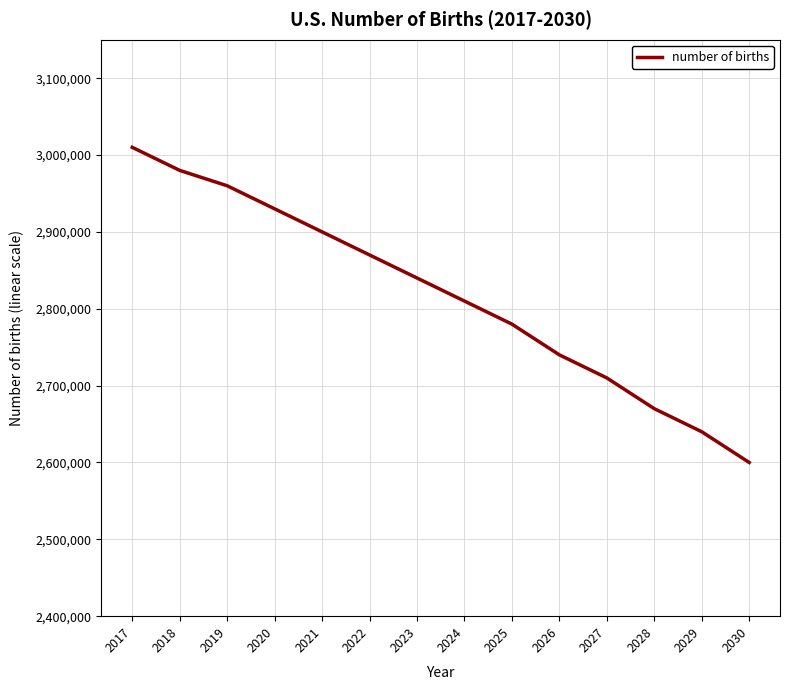

What is the difference between the maximum and minimum values?

410000